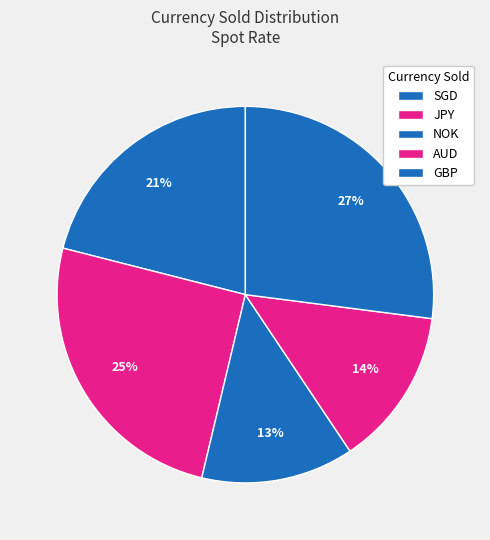

Combined, what portion of the pie is NOK and GBP?

40.1%